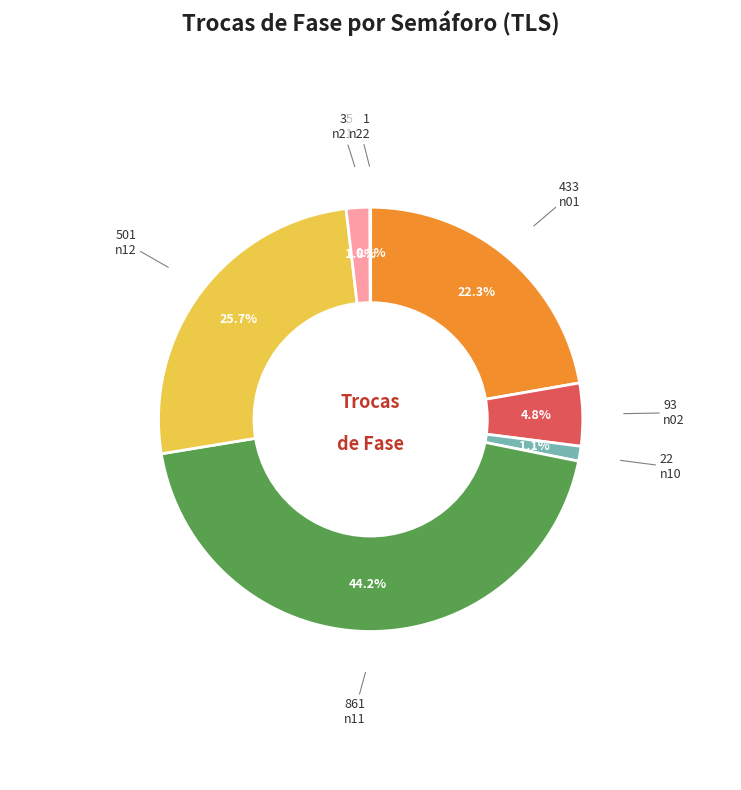

What percentage is NOT represented by n02?

95.2%